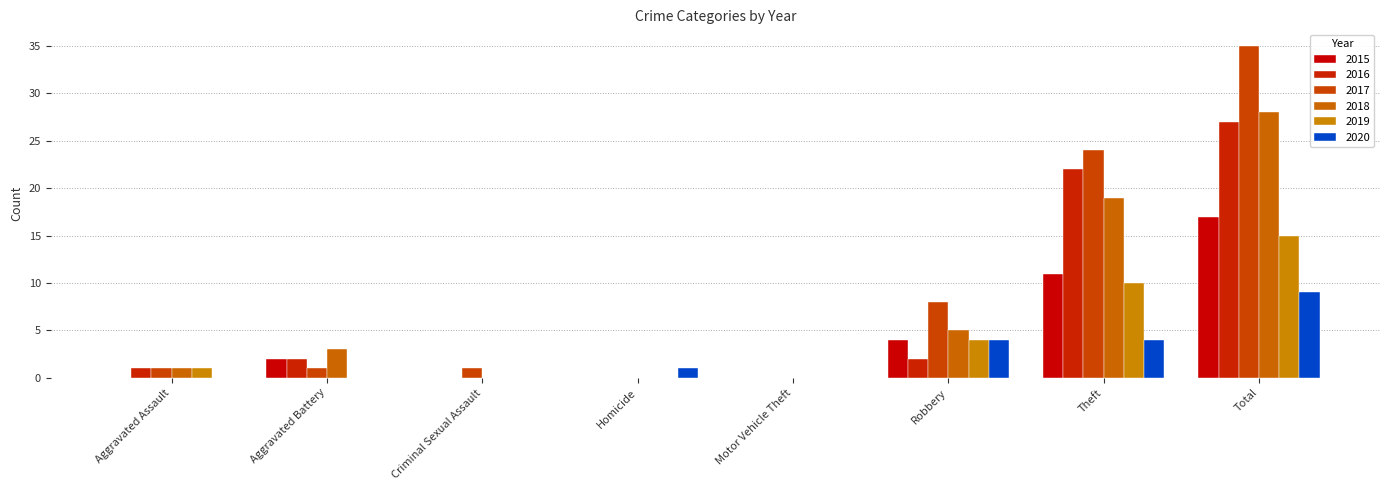

What are all the series names shown in the legend?

2015, 2016, 2017, 2018, 2019, 2020